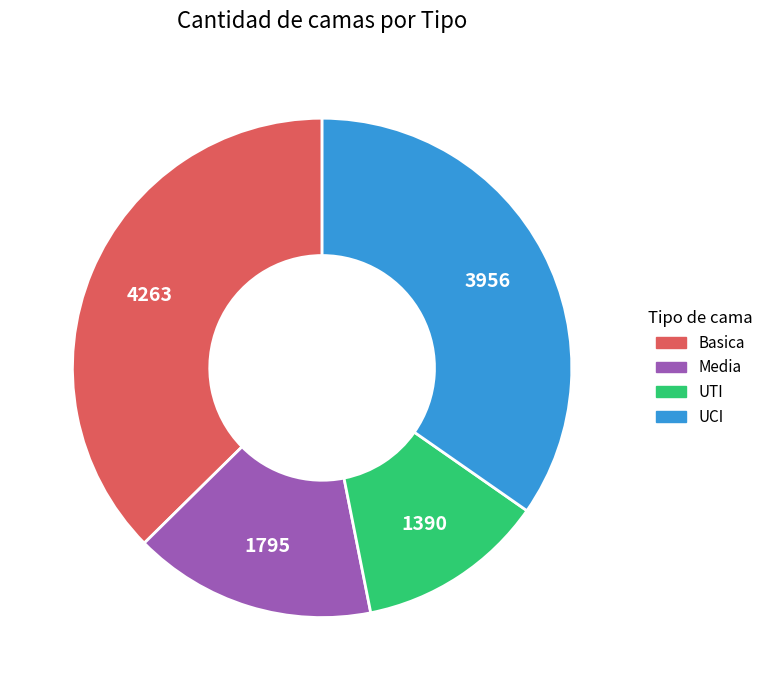

Which slice is the smallest?

UTI